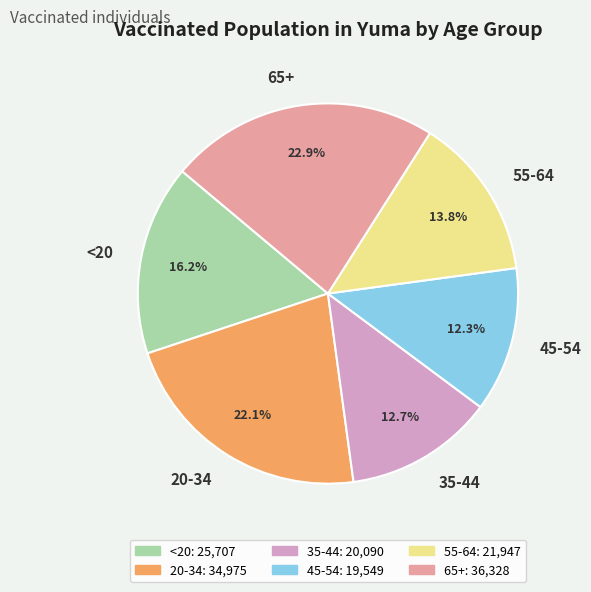

To the nearest percent, what percentage of the pie is 35-44?

13%